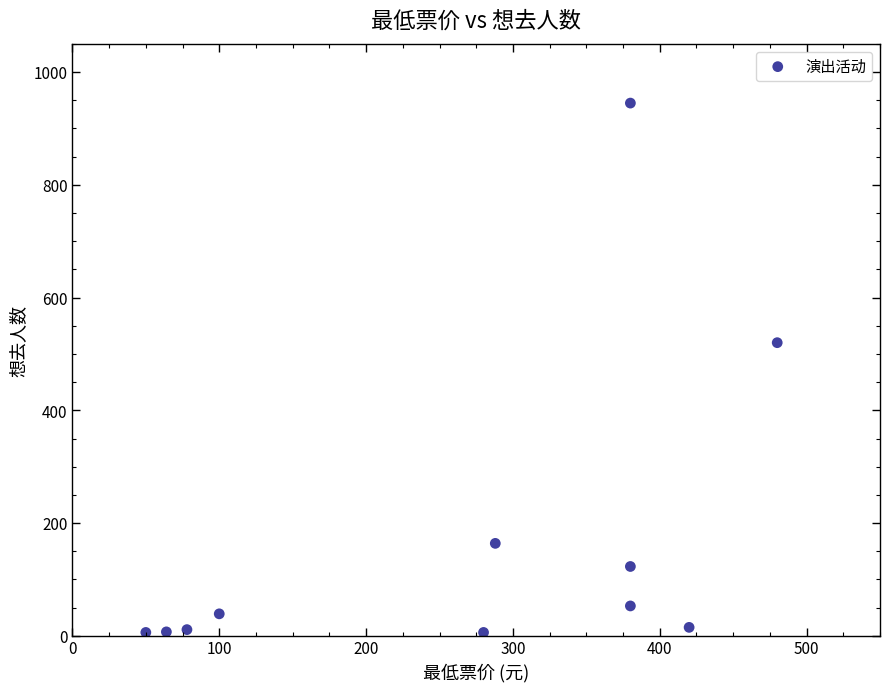

What Y value in the scatter plot is closest to 475?

520